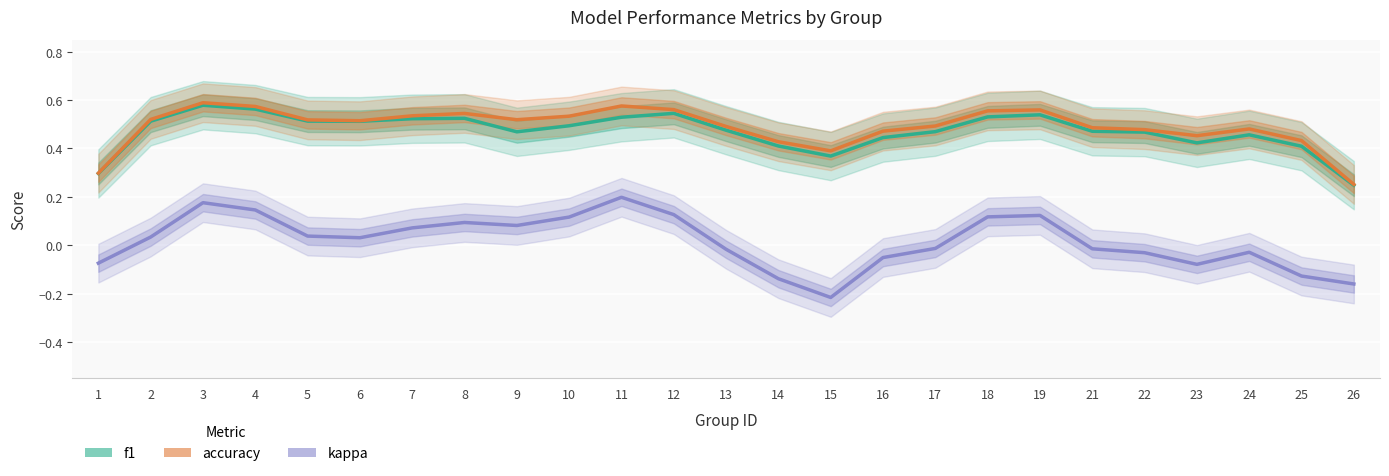

What is the greatest value displayed?

0.6